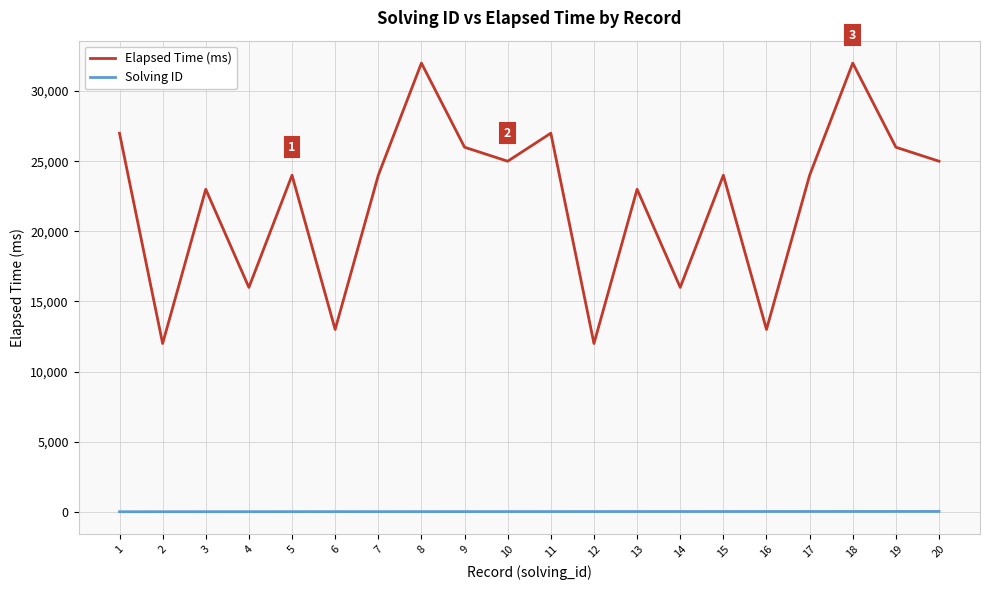

What is the total value across all series at 18?

32018